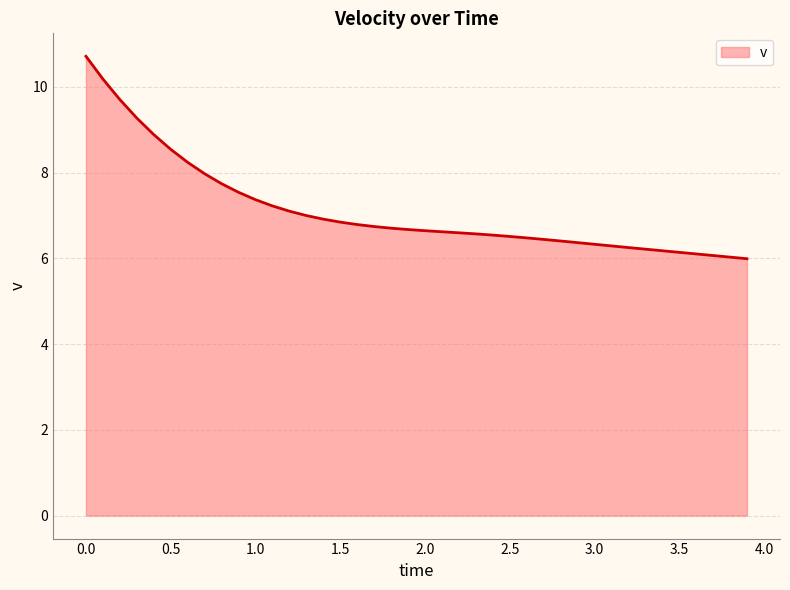

What is the smallest value displayed?

6.0